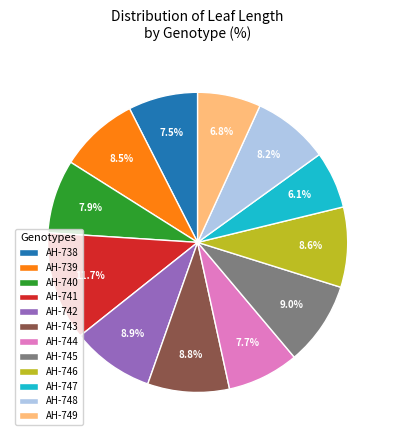

Does any single category account for the majority?

No